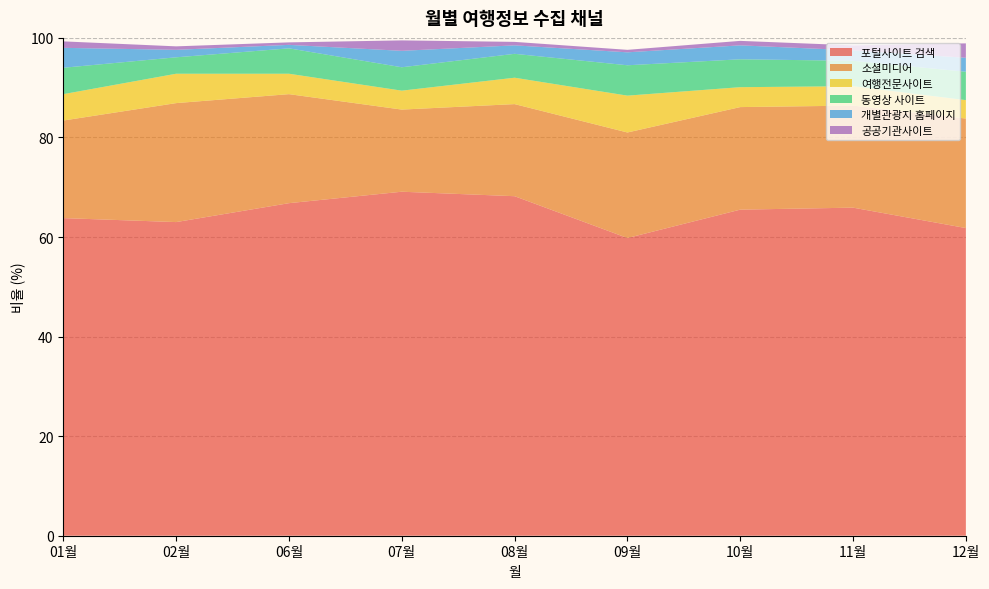

Reading left to right, transcribe all the data shown in this chart.

포털사이트 검색: 01월=63.8	02월=63.0	06월=66.8	07월=69.1	08월=68.2	09월=59.8	10월=65.5	11월=65.9	12월=61.8
소셜미디어: 01월=19.6	02월=23.9	06월=21.9	07월=16.5	08월=18.5	09월=21.2	10월=20.6	11월=20.5	12월=22.0
여행전문사이트: 01월=5.3	02월=5.9	06월=4.1	07월=3.8	08월=5.3	09월=7.4	10월=4.0	11월=3.9	12월=3.7
동영상 사이트: 01월=5.3	02월=3.3	06월=5.1	07월=4.7	08월=4.8	09월=6.1	10월=5.6	11월=5.1	12월=5.7
개별관광지 홈페이지: 01월=4.0	02월=1.5	06월=0.7	07월=3.3	08월=1.7	09월=2.6	10월=2.8	11월=2.1	12월=2.8
공공기관사이트: 01월=1.3	02월=0.7	06월=0.5	07월=2.1	08월=0.7	09월=0.5	10월=0.9	11월=1.0	12월=2.9